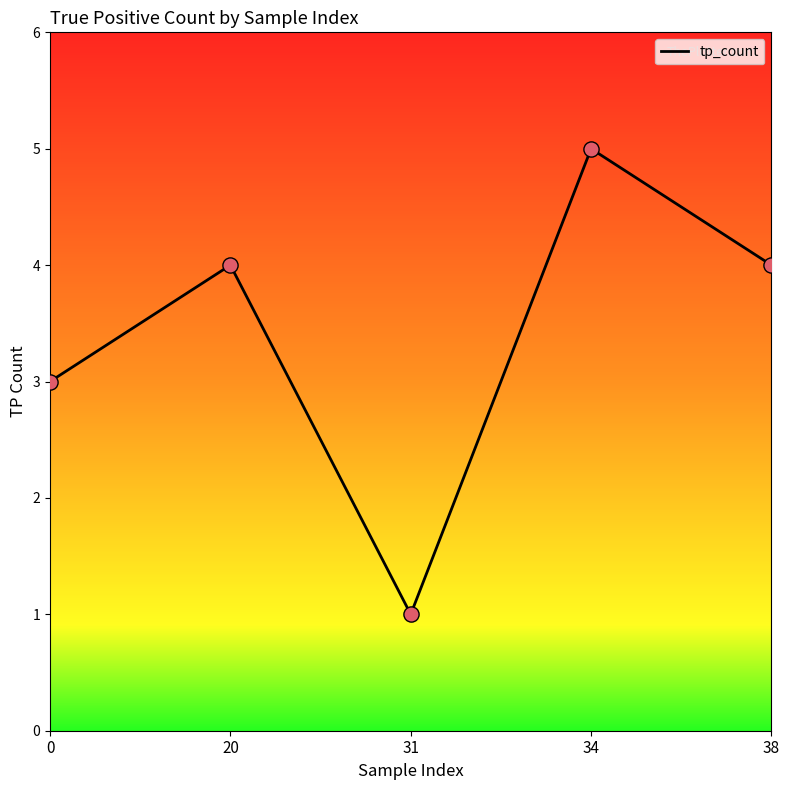

Approximately how many times larger is the value at 34 compared to 31?

5.0